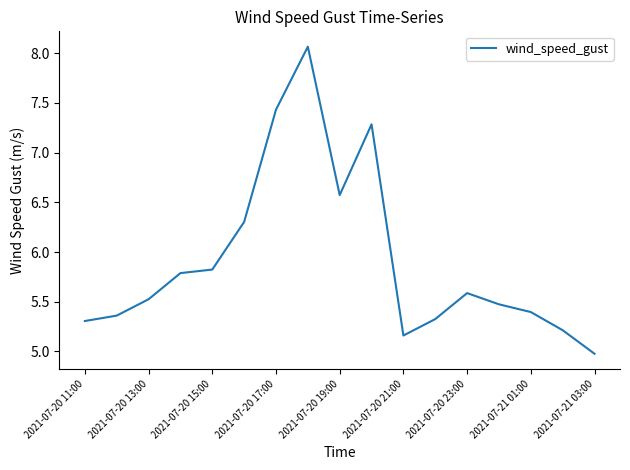

What is the smallest value displayed?

5.0